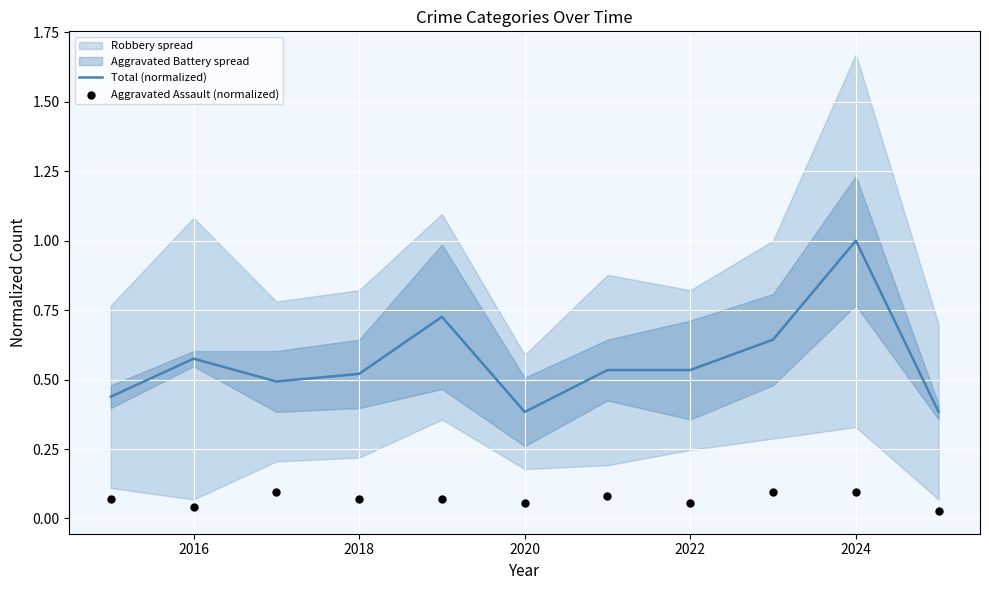

At how many categories does at least one series exceed 0?

11